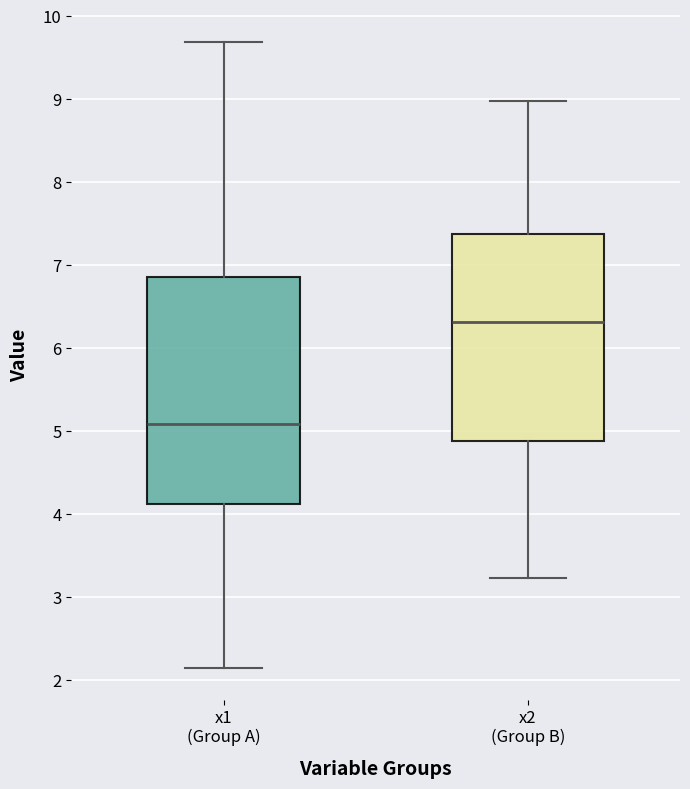

Reading left to right, transcribe this box plot: for each box, give where its median line is, the range the box spans, and where its two whiskers end, as read against the y-axis. The values are not printed on the chart, so give them approximately, as read against the axis.

x1 (Group A): median 5.1, box 4.1 to 6.9, whiskers 2.1 to 9.7
x2 (Group B): median 6.3, box 4.9 to 7.4, whiskers 3.2 to 9.0